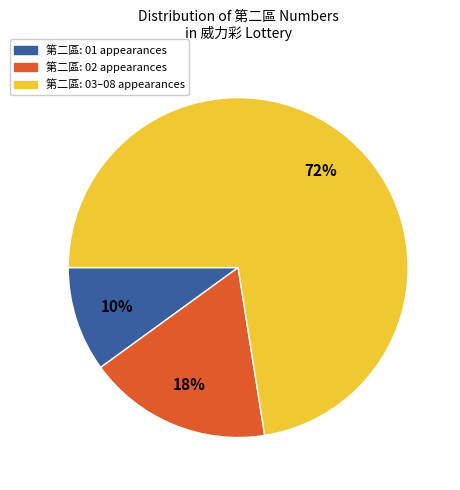

Does any single category account for the majority?

Yes